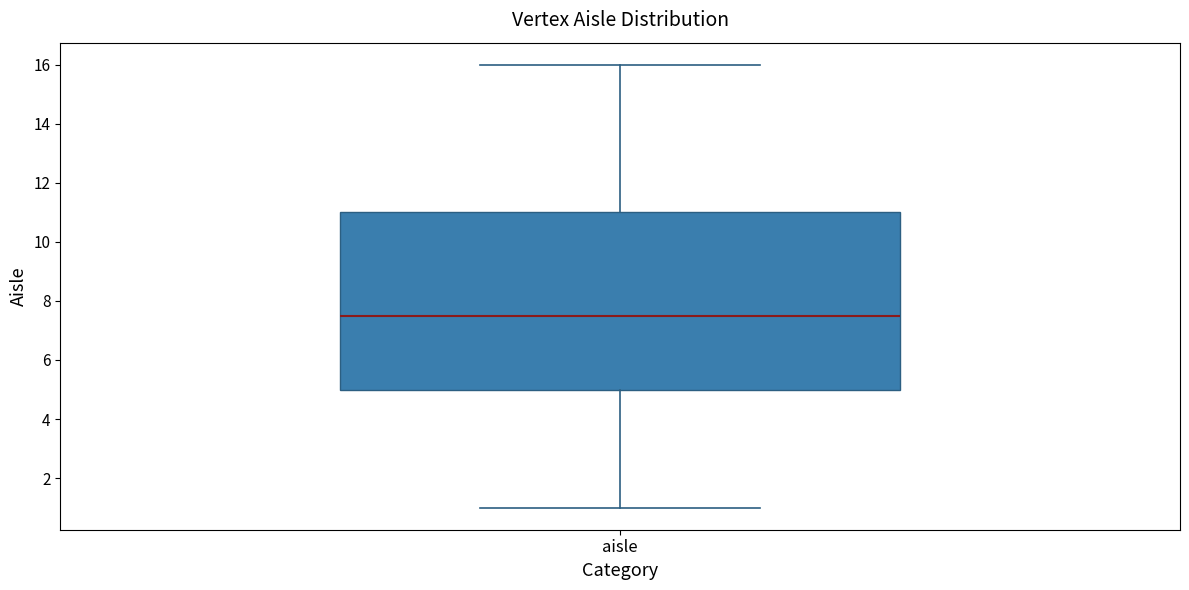

Where does the median line of the box for aisle sit on the y-axis? The values are not printed on the chart, so give them approximately, as read against the axis.

7.6